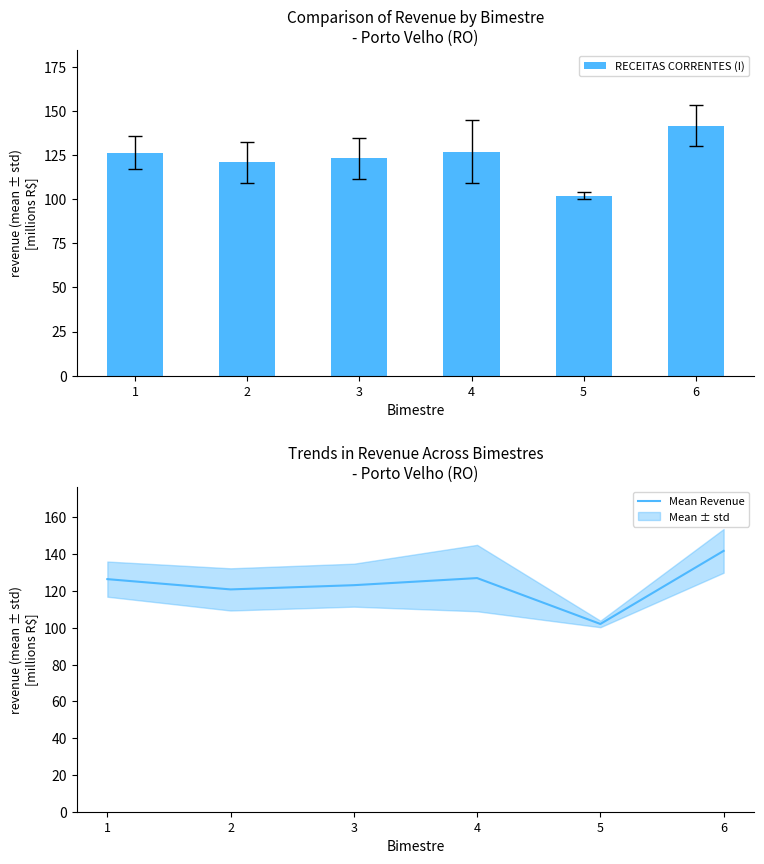

At which category is the sum across all series the highest?

6